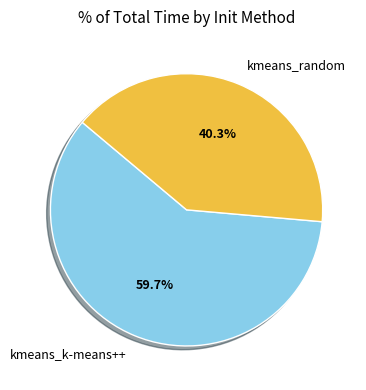

How many slices are in this pie chart?

2